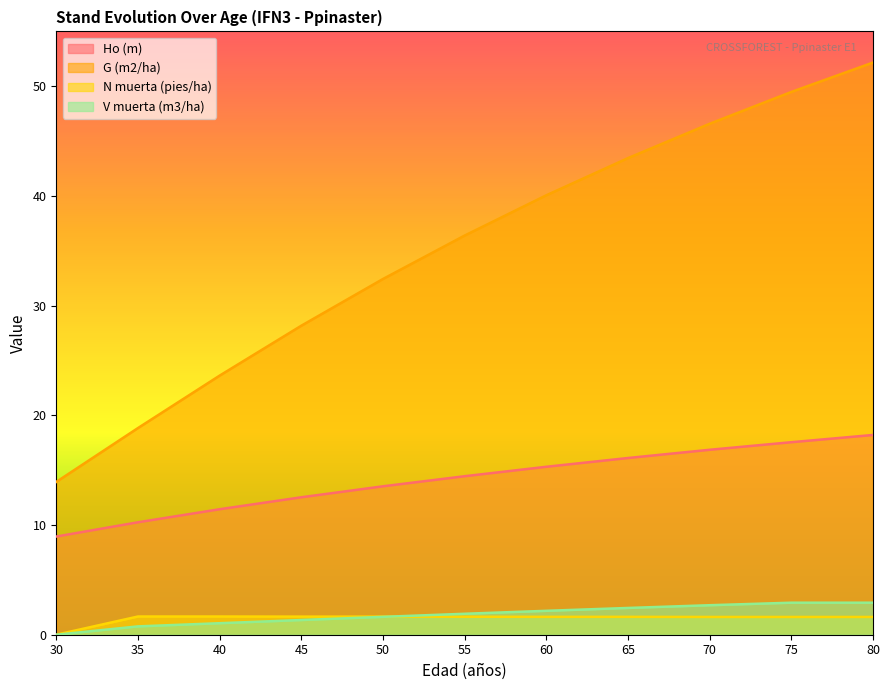

Reading right to left, list all the values displayed in this chart.

Ho (m): 18.2	17.6	16.9	16.1	15.3	14.4	13.5	12.5	11.4	10.2	8.9
G (m2/ha): 52.2	49.5	46.6	43.5	40.1	36.4	32.4	28.2	23.6	18.8	13.9
N muerta (pies/ha): 1.6	1.6	1.6	1.6	1.6	1.6	1.6	1.6	1.7	1.7	0.0
V muerta (m3/ha): 2.9	2.9	2.7	2.4	2.2	1.9	1.6	1.3	1.1	0.8	0.0